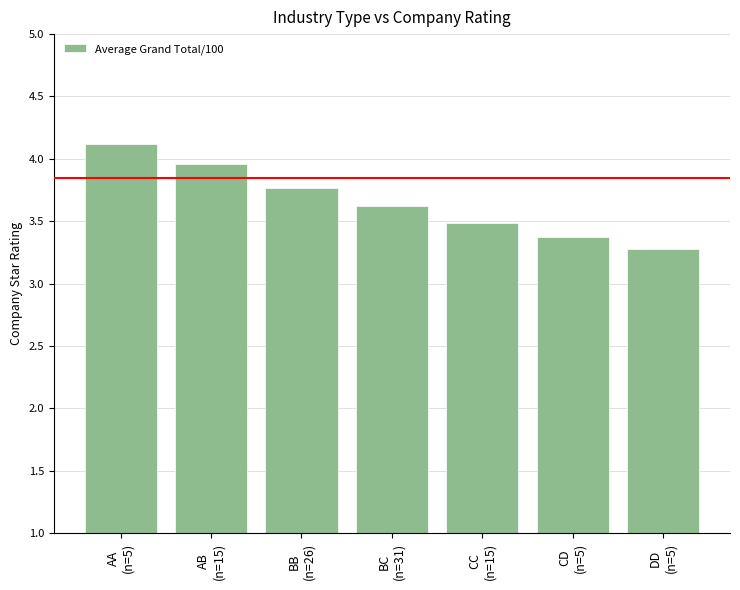

Are the bars grouped side by side (vs. stacked)?

No